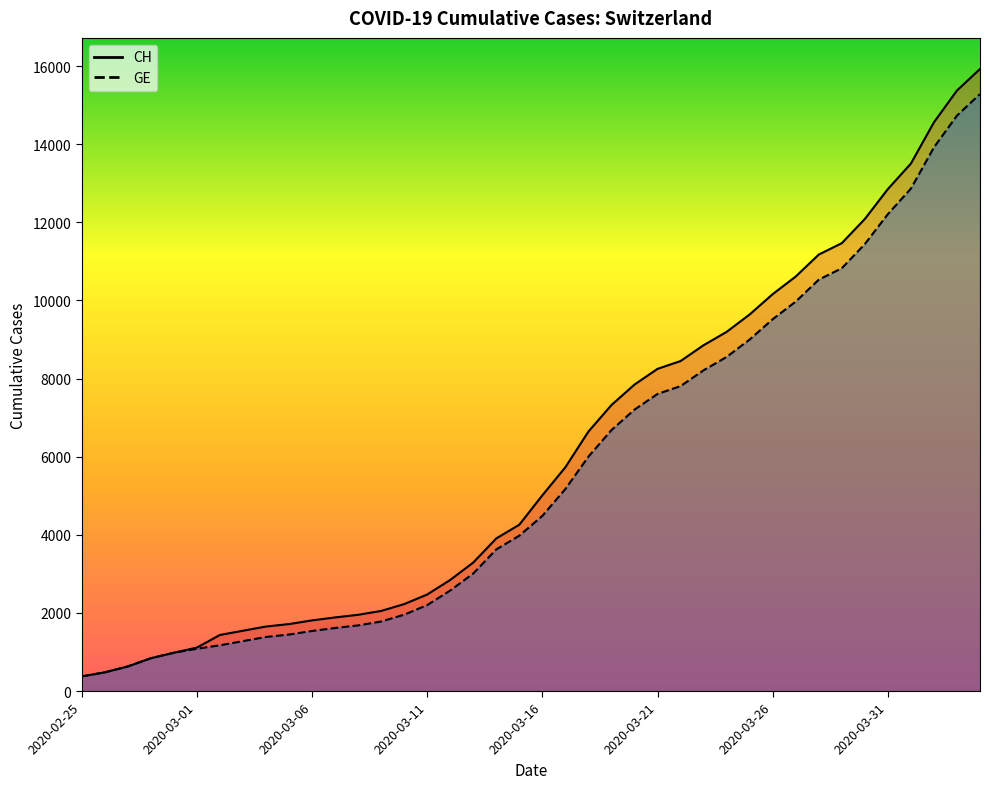

Which has a higher value, 2020-03-28 or 2020-03-04?

2020-03-28